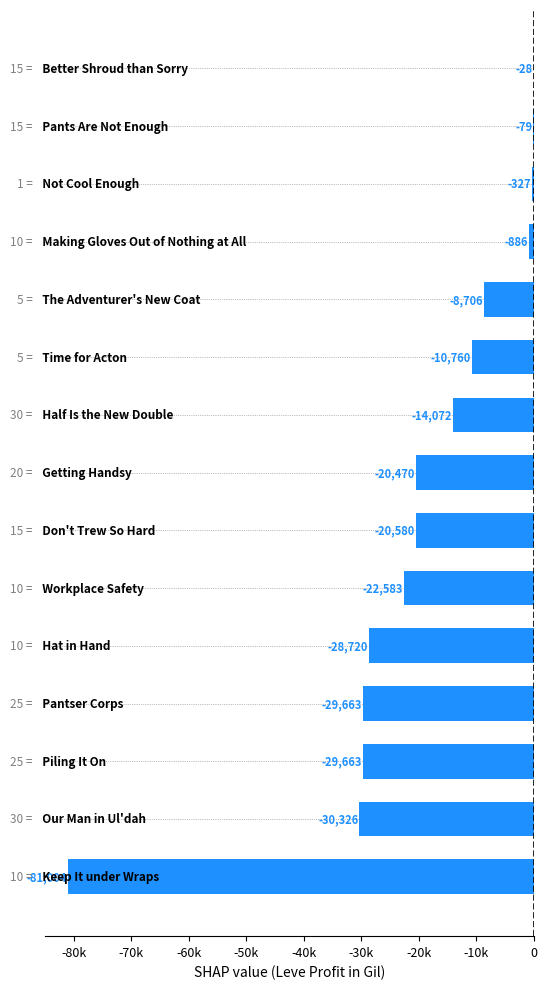

Are the bars horizontal?

Yes